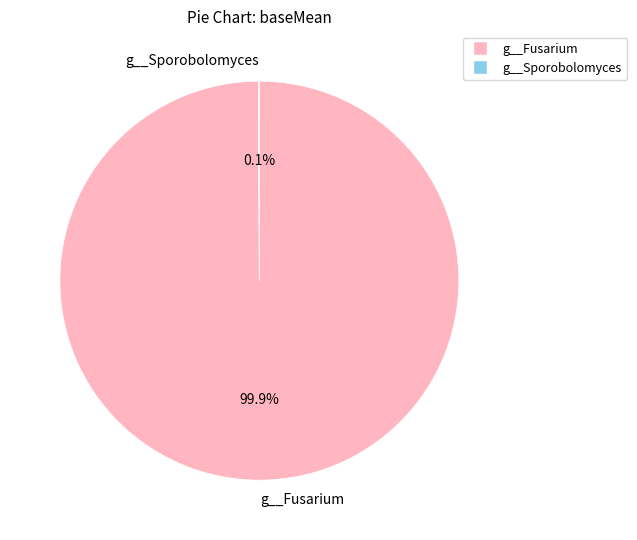

Which slice is the largest?

g__Fusarium